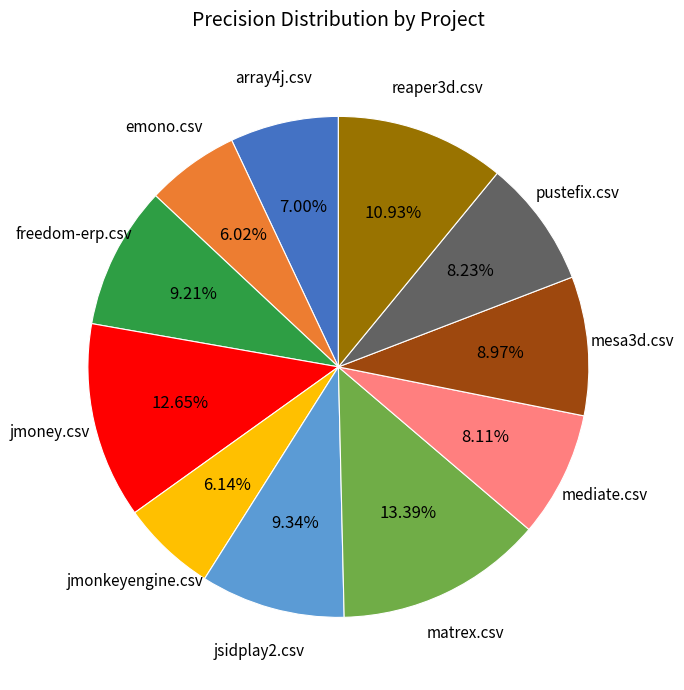

Count the number of slices in the pie.

11